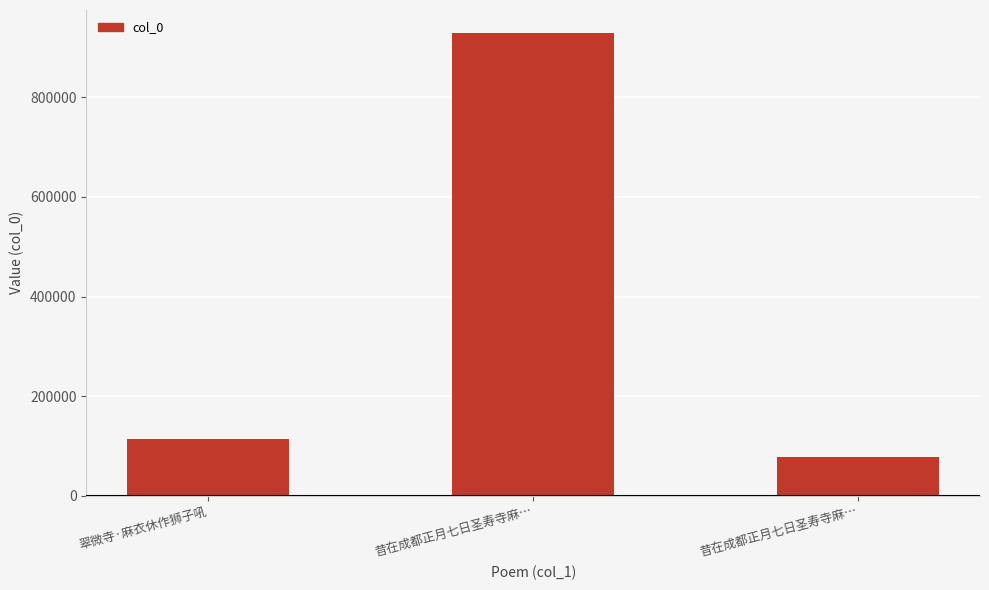

Are the bars horizontal?

No